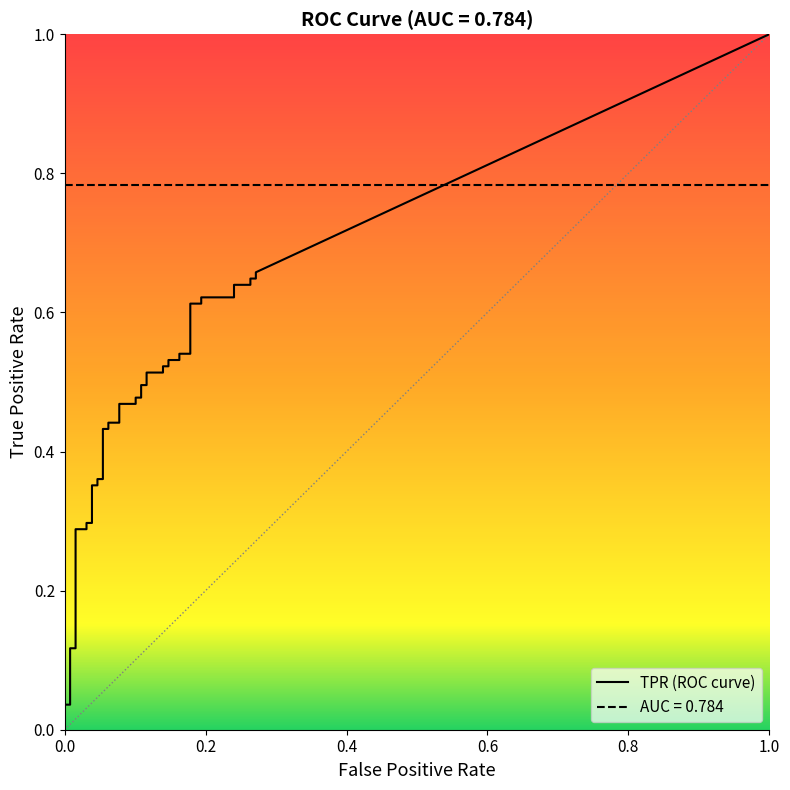

How many distinct data groups are displayed?

2